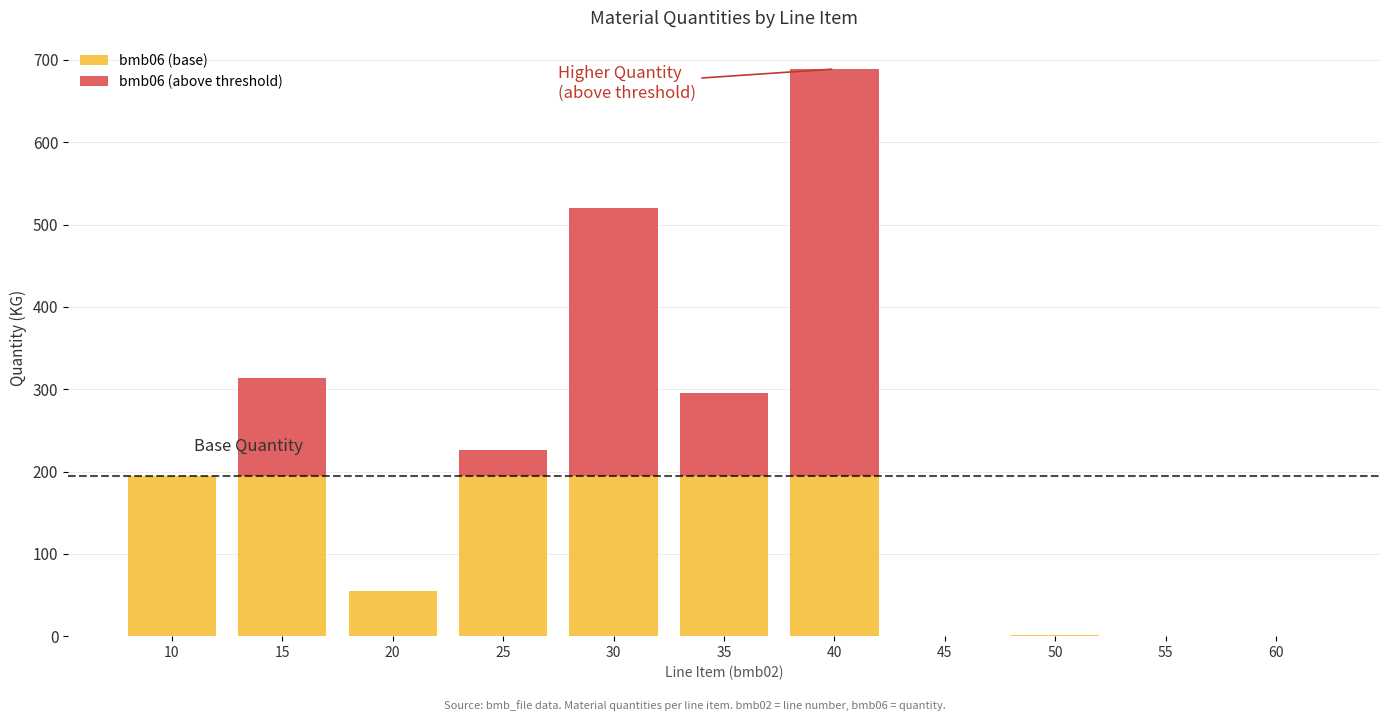

What is the sum of all bmb06 (base) values?

1226.5